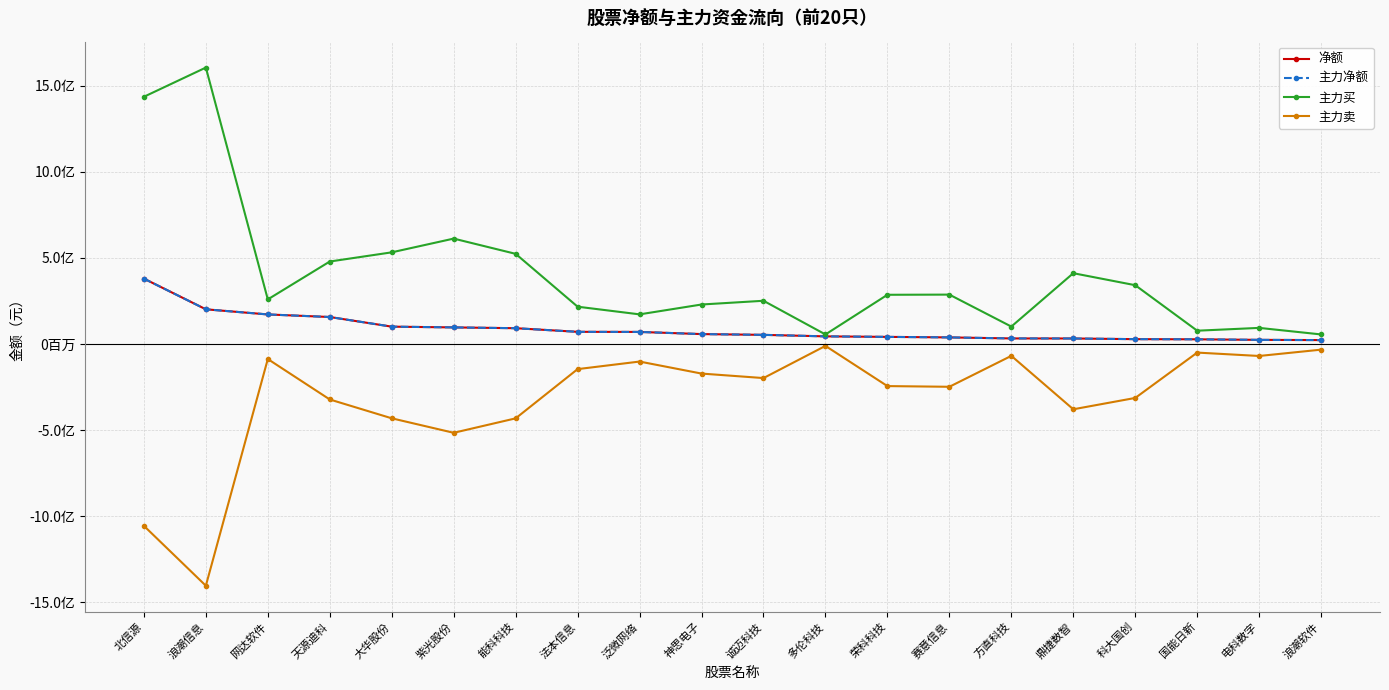

Is this an area chart (filled region under the line)?

No